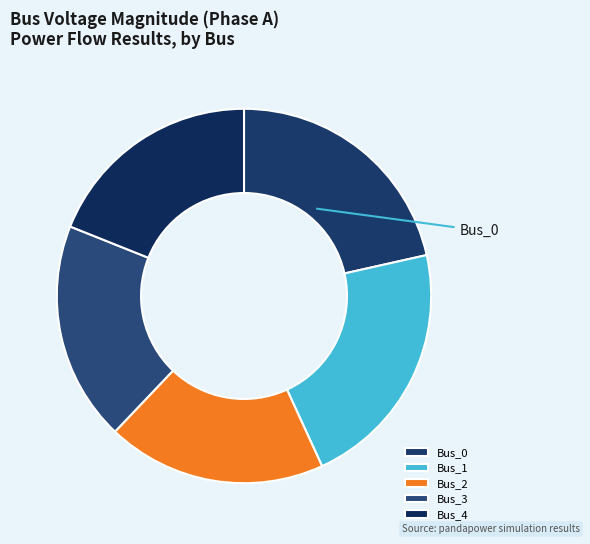

How many slices are in this pie chart?

5